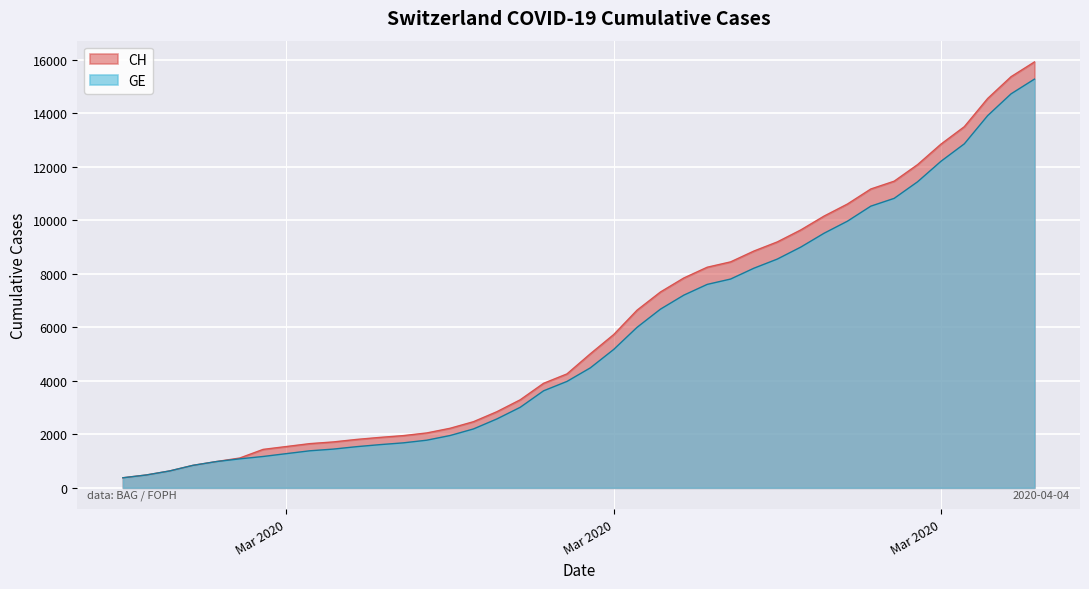

Which series has the widest spread of values?

CH